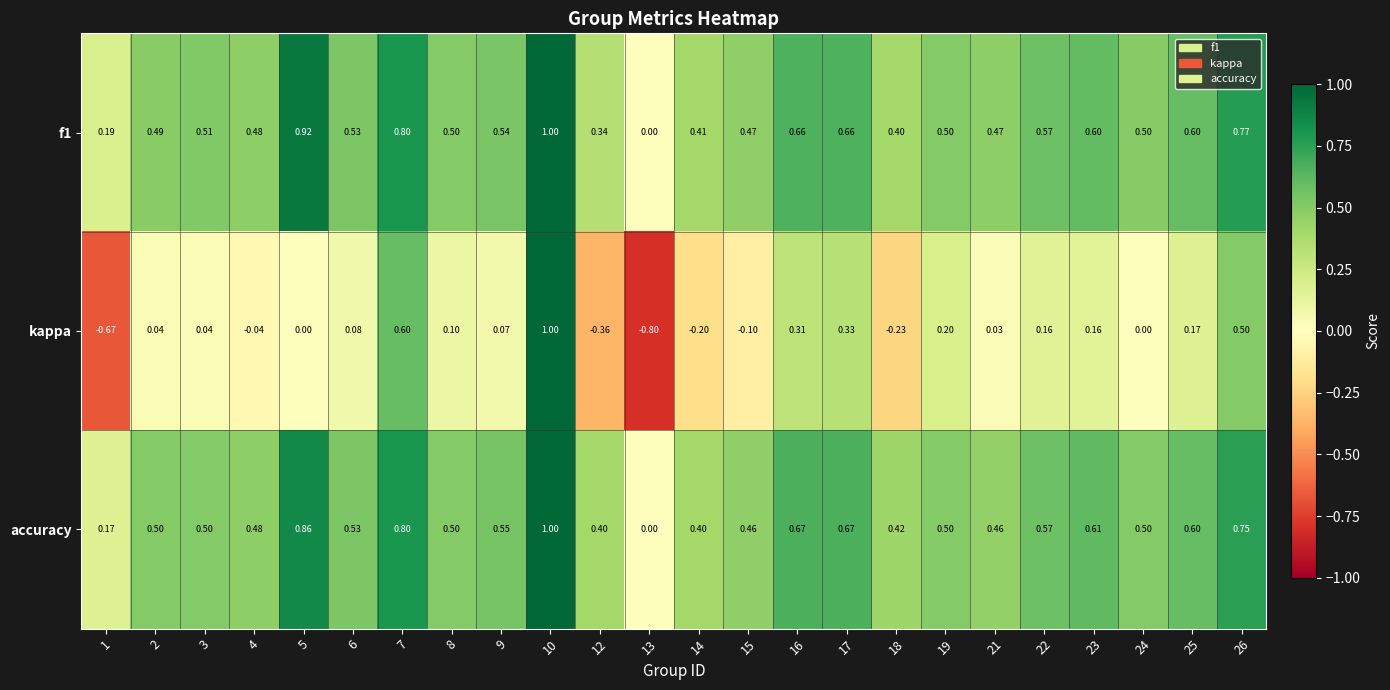

How many data points does each series have?

24